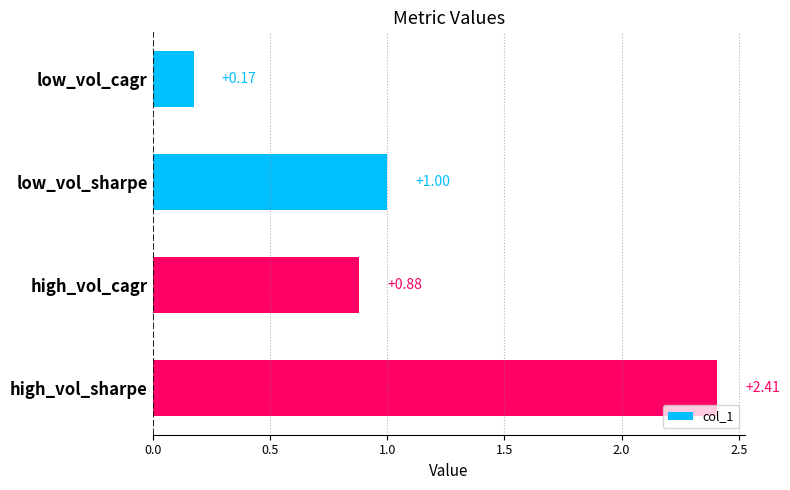

List the labels in order of value, smallest first.

low_vol_cagr, high_vol_cagr, low_vol_sharpe, high_vol_sharpe